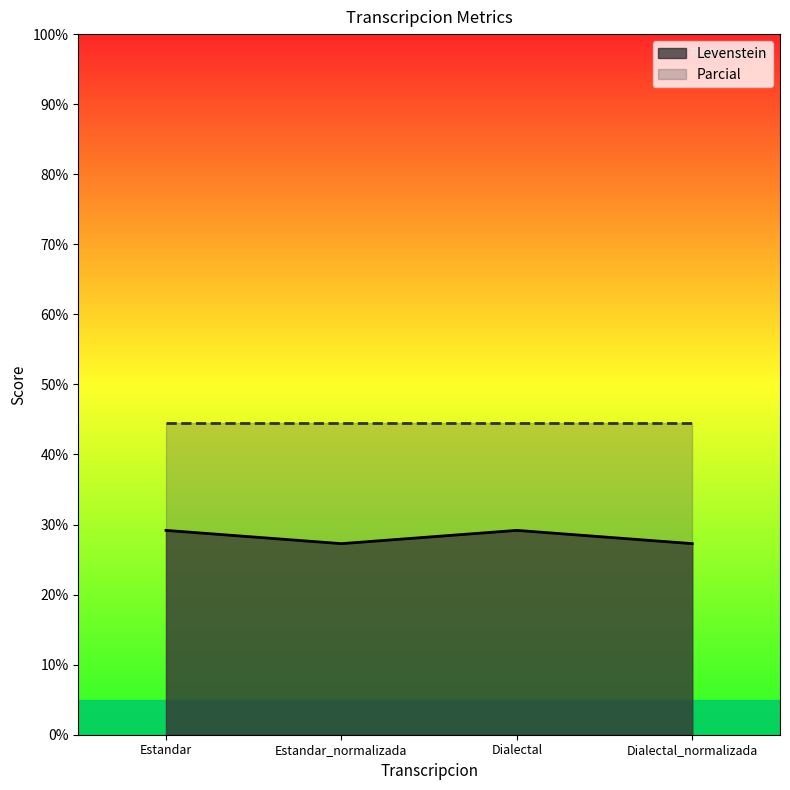

The Parcial series shows 24.0 at Dialectal_normalizada. True or false?

False